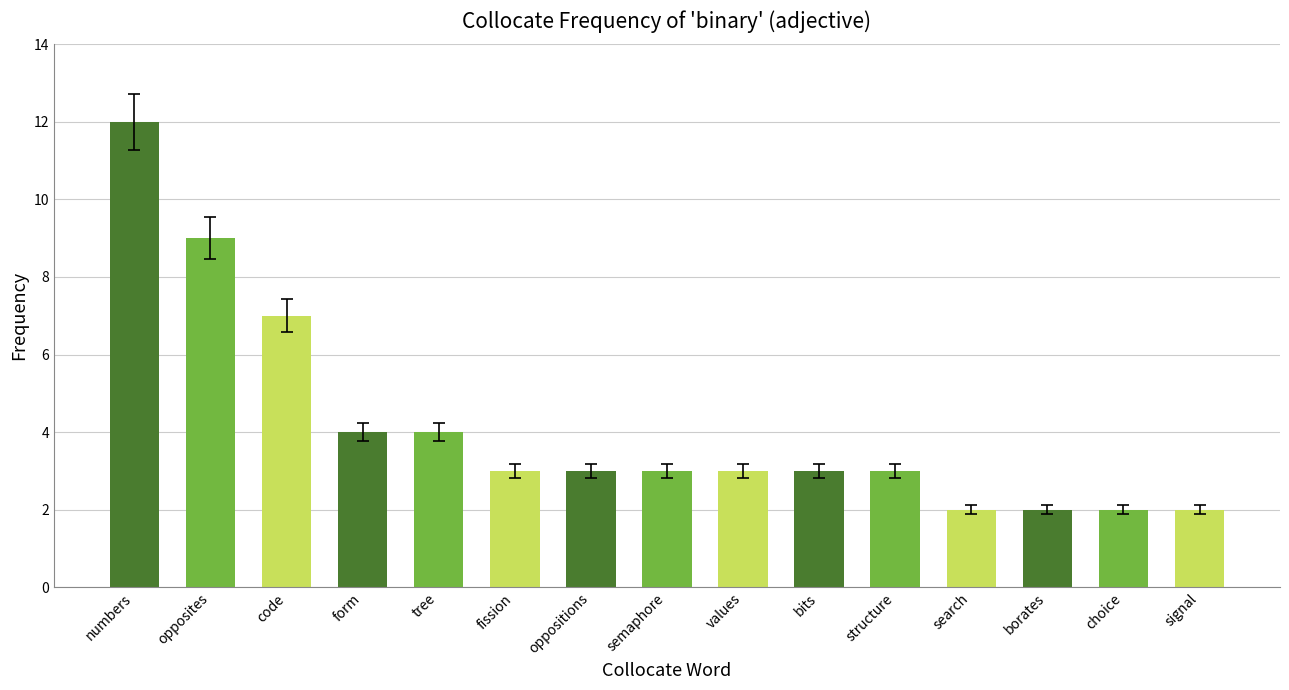

Are the bars grouped side by side (vs. stacked)?

No